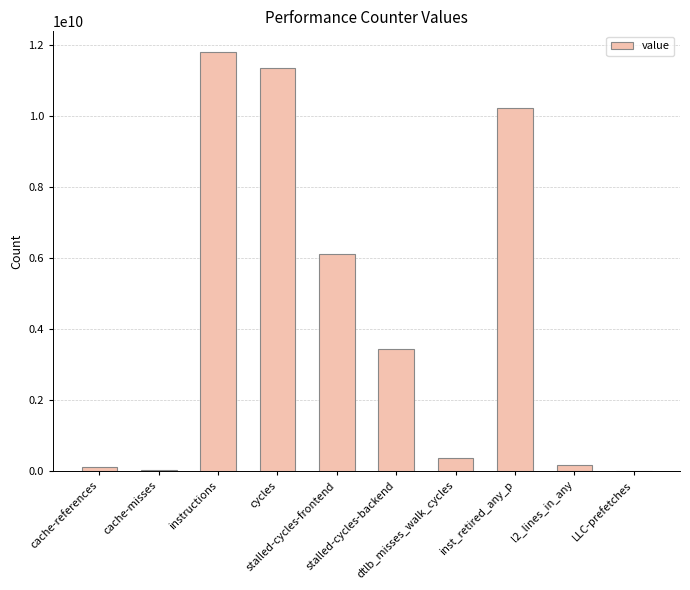

What is the sum of all values?

43584838467